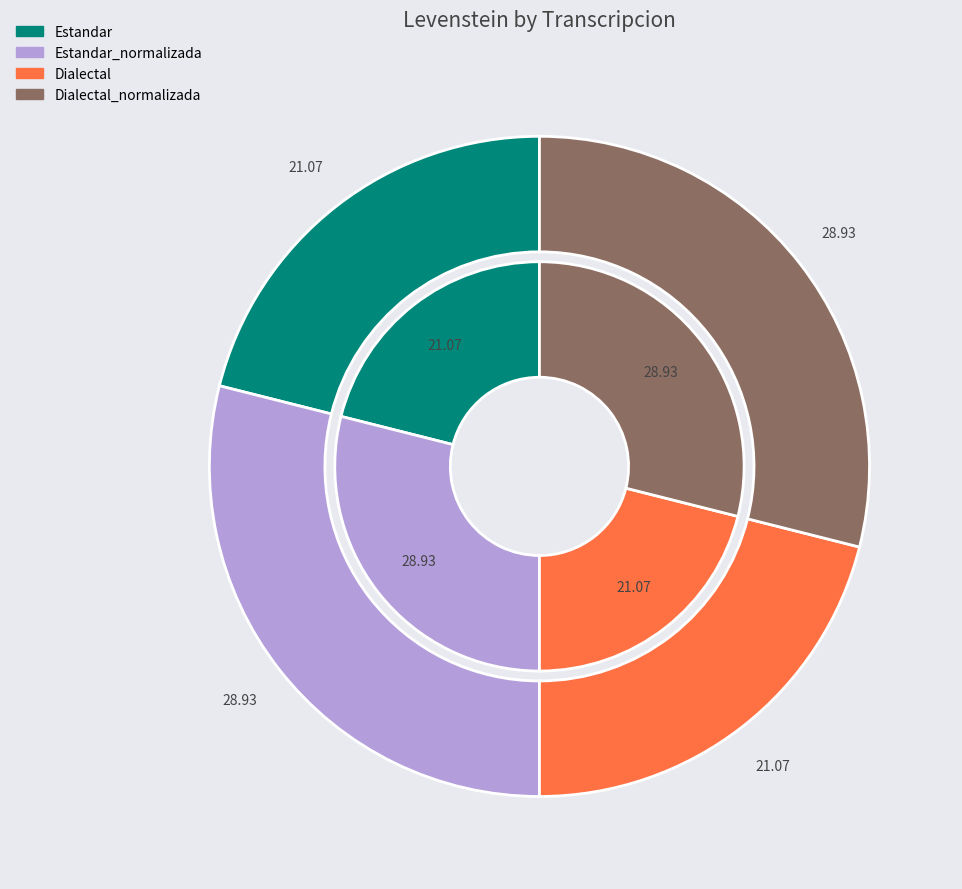

The Estandar slice represents 10% of the pie. True or false?

False